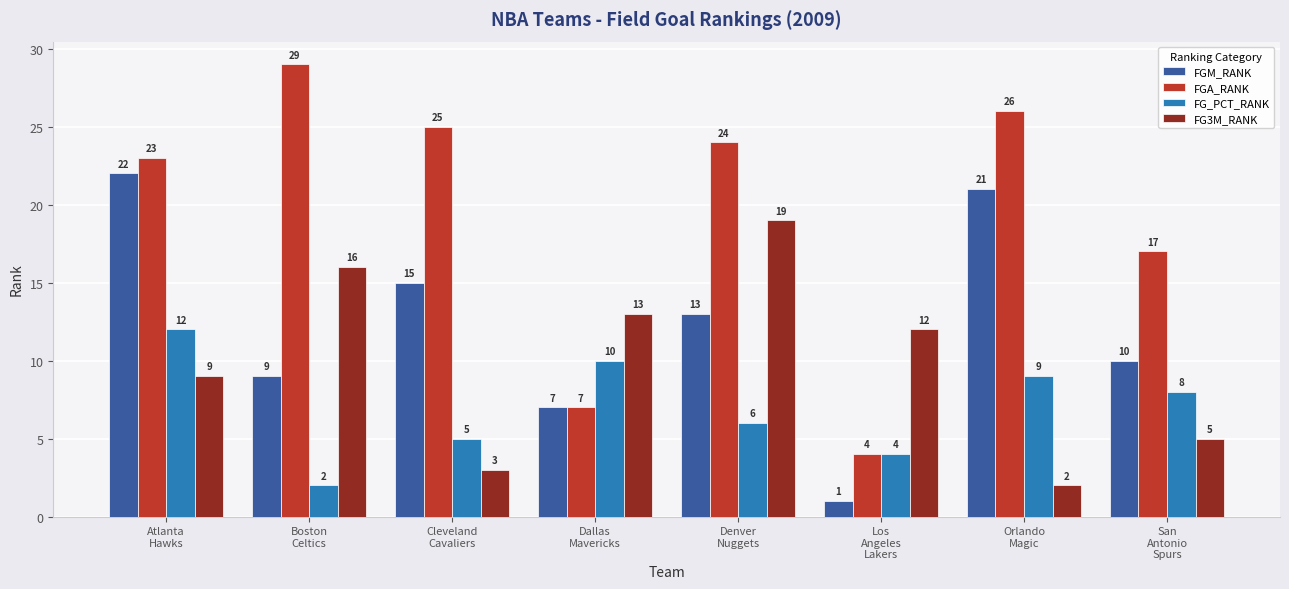

Reading left to right, what are all the values shown in this chart?

FGM_RANK: Atlanta
Hawks=22	Boston
Celtics=9	Cleveland
Cavaliers=15	Dallas
Mavericks=7	Denver
Nuggets=13	Los
Angeles
Lakers=1	Orlando
Magic=21	San
Antonio
Spurs=10
FGA_RANK: Atlanta
Hawks=23	Boston
Celtics=29	Cleveland
Cavaliers=25	Dallas
Mavericks=7	Denver
Nuggets=24	Los
Angeles
Lakers=4	Orlando
Magic=26	San
Antonio
Spurs=17
FG_PCT_RANK: Atlanta
Hawks=12	Boston
Celtics=2	Cleveland
Cavaliers=5	Dallas
Mavericks=10	Denver
Nuggets=6	Los
Angeles
Lakers=4	Orlando
Magic=9	San
Antonio
Spurs=8
FG3M_RANK: Atlanta
Hawks=9	Boston
Celtics=16	Cleveland
Cavaliers=3	Dallas
Mavericks=13	Denver
Nuggets=19	Los
Angeles
Lakers=12	Orlando
Magic=2	San
Antonio
Spurs=5